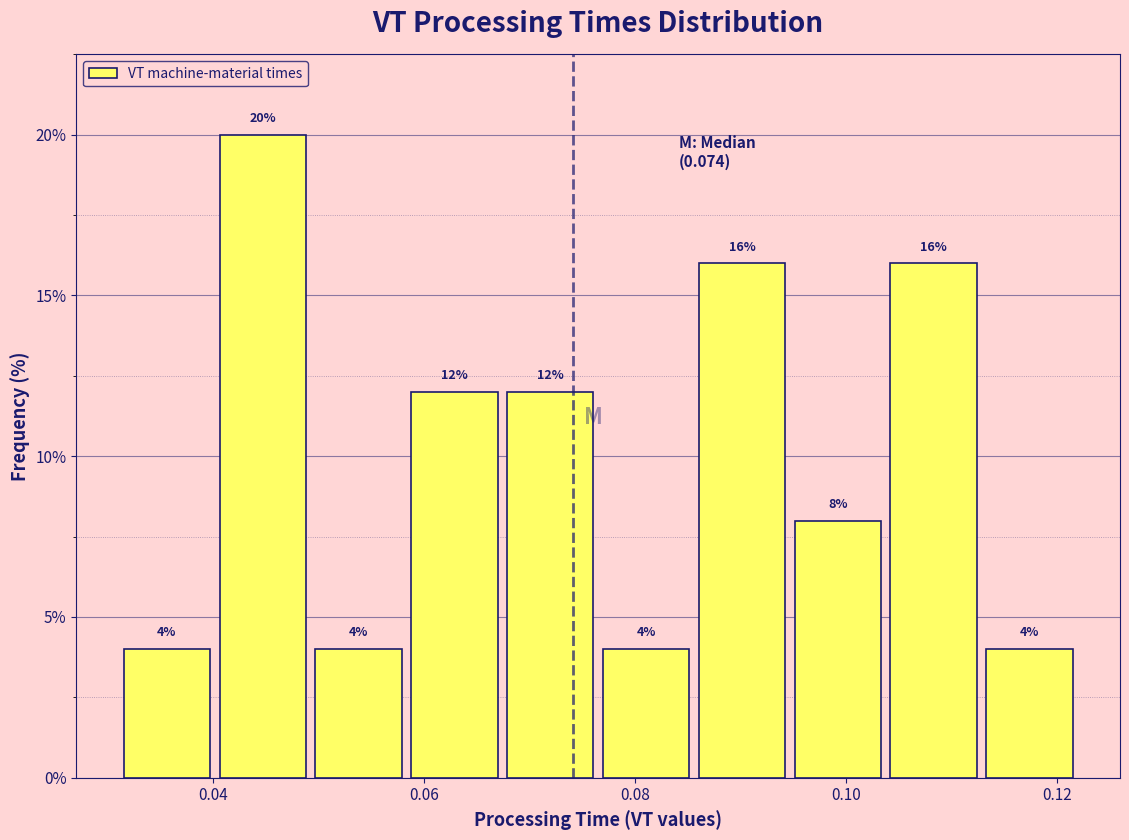

Over which range of the x-axis is the bar tallest?

0.040 to 0.050